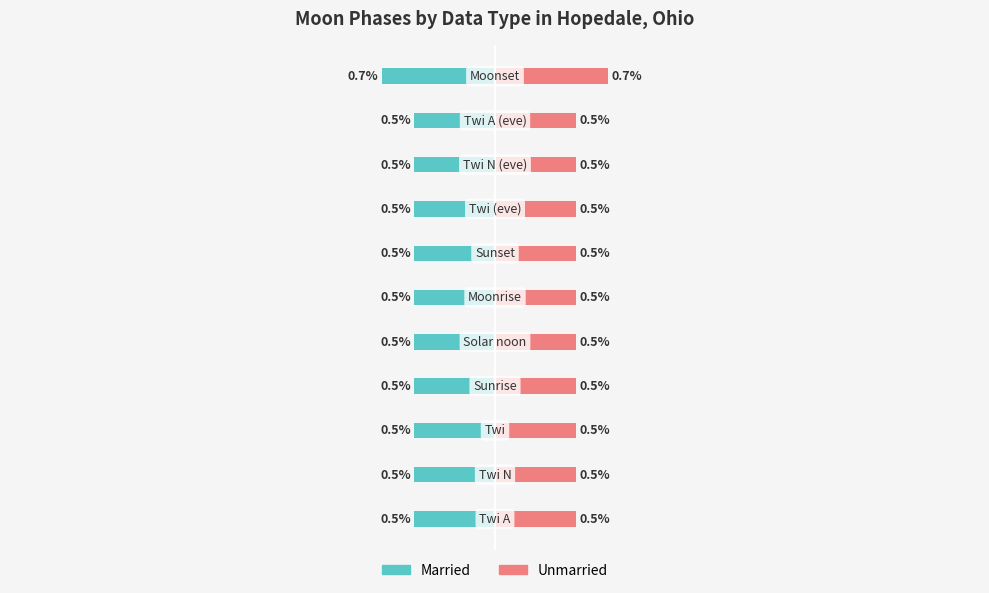

Reading left to right, list all the values displayed in this chart.

Married: -0.5	-0.5	-0.5	-0.5	-0.5	-0.5	-0.5	-0.5	-0.5	-0.5	-0.7
Unmarried: 0.5	0.5	0.5	0.5	0.5	0.5	0.5	0.5	0.5	0.5	0.7